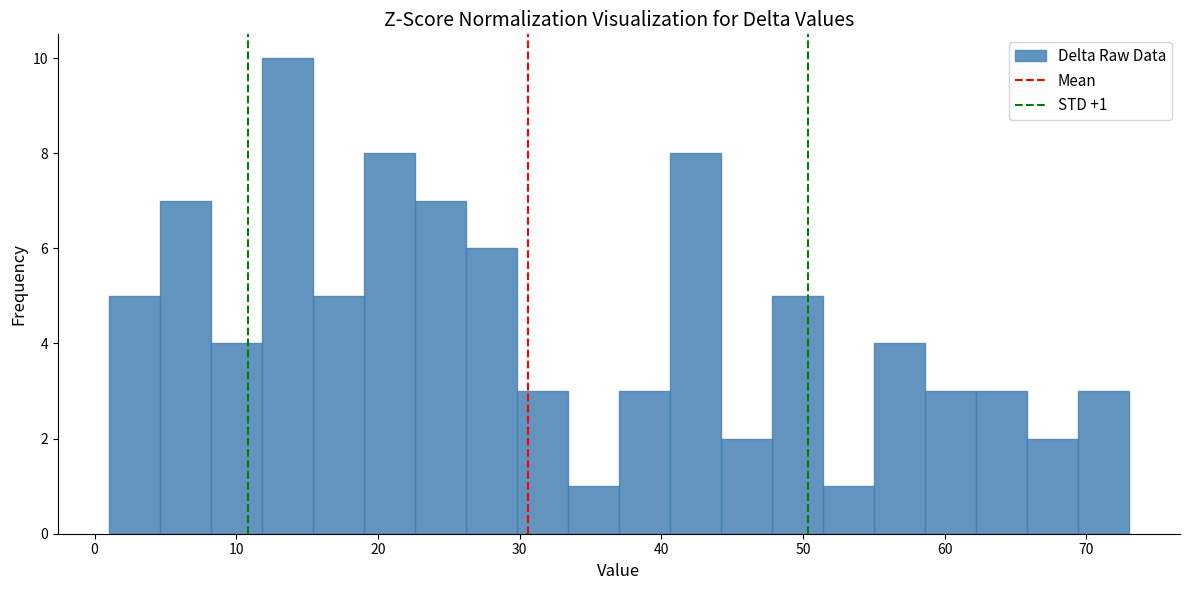

Read against the x-axis, roughly where is the centre of the tallest bar?

14